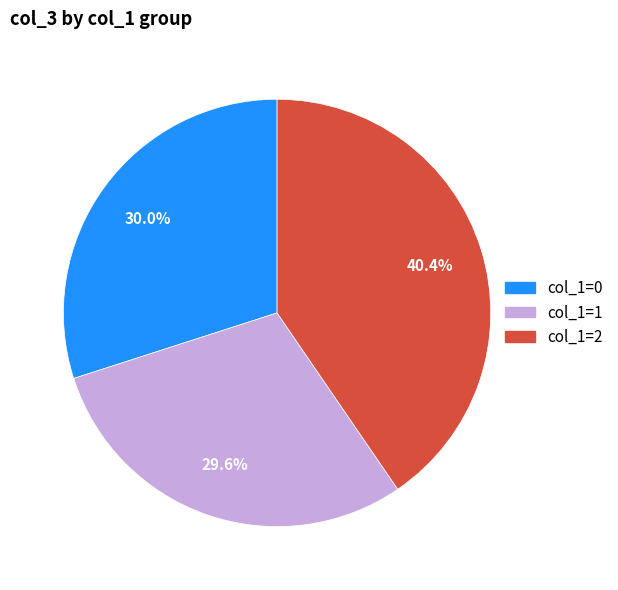

Is there a majority slice in this chart?

No